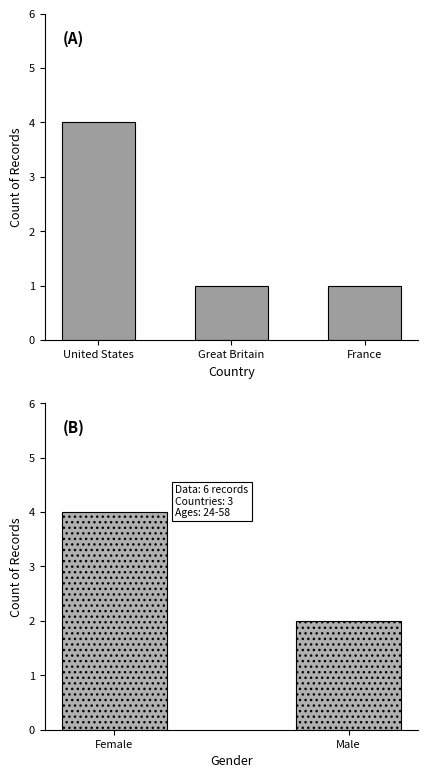

What is the difference between the maximum and minimum values?

2